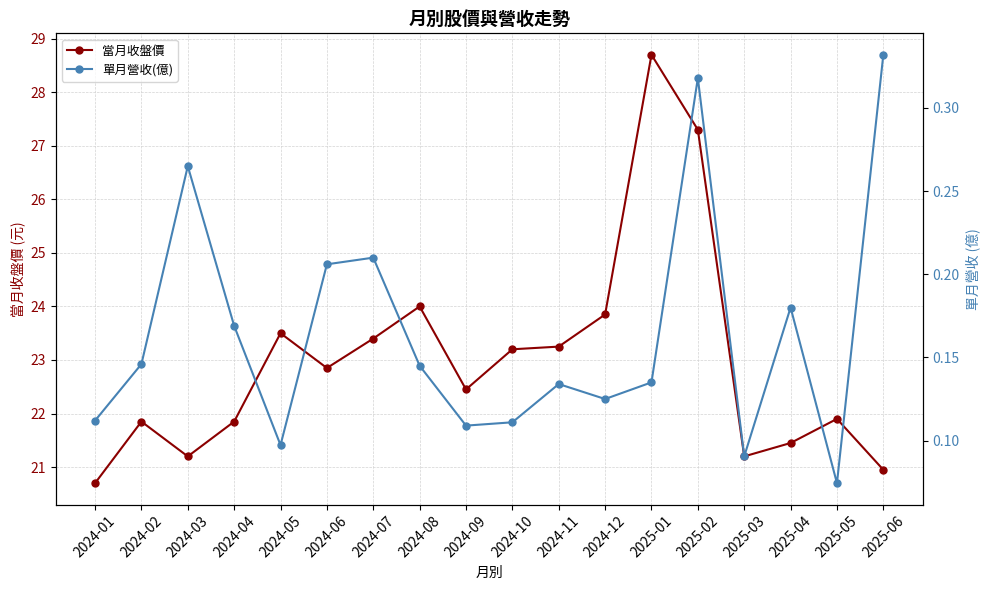

What is the sum of the 單月營收(億) values at 2024-10 and 2024-01?

0.2